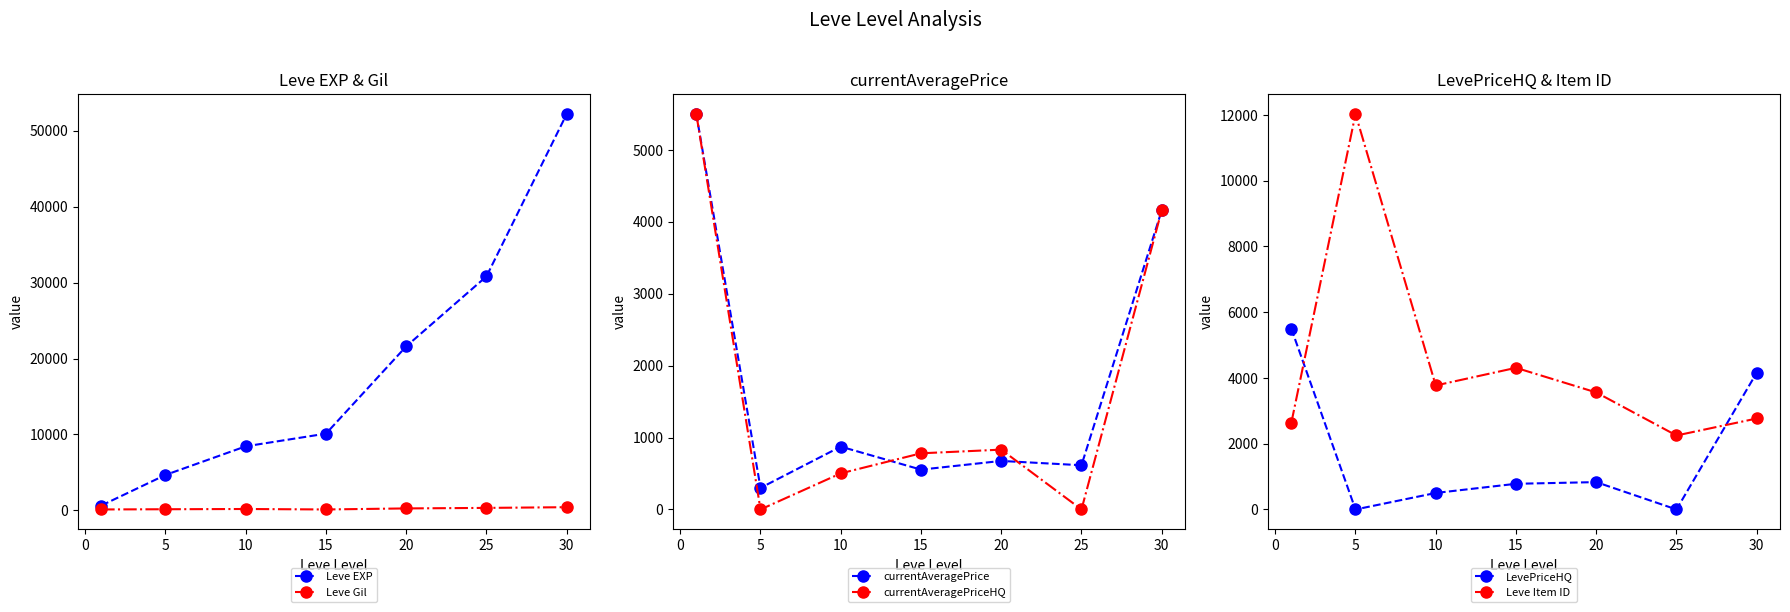

What is the sum of all Leve EXP values?

128460